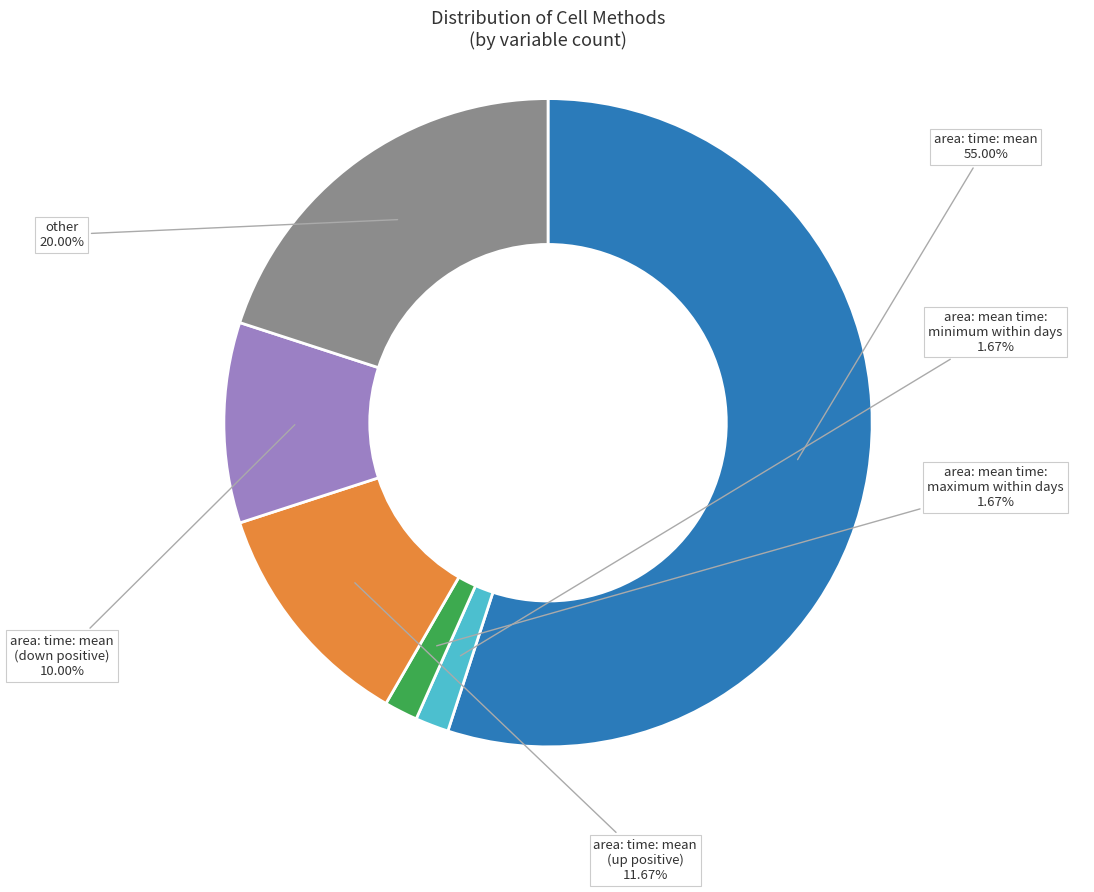

Which slice represents more than half of the pie?

area: time: mean